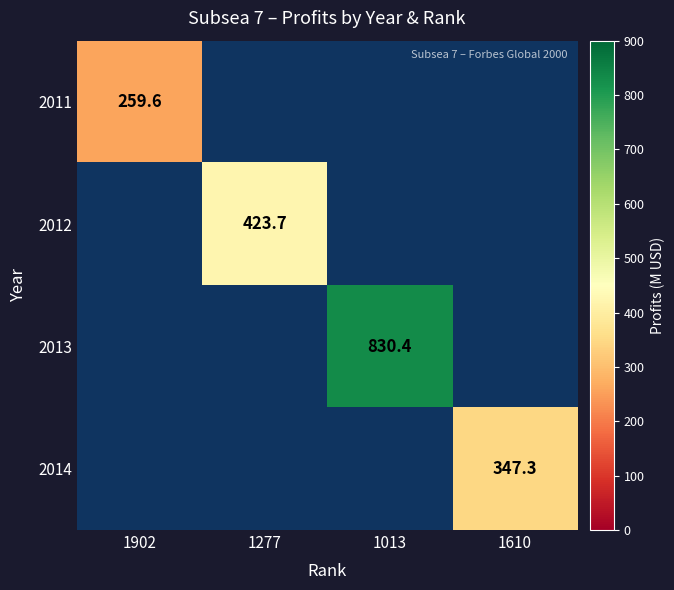

The 2013 series shows 564.3 at 1013. True or false?

False